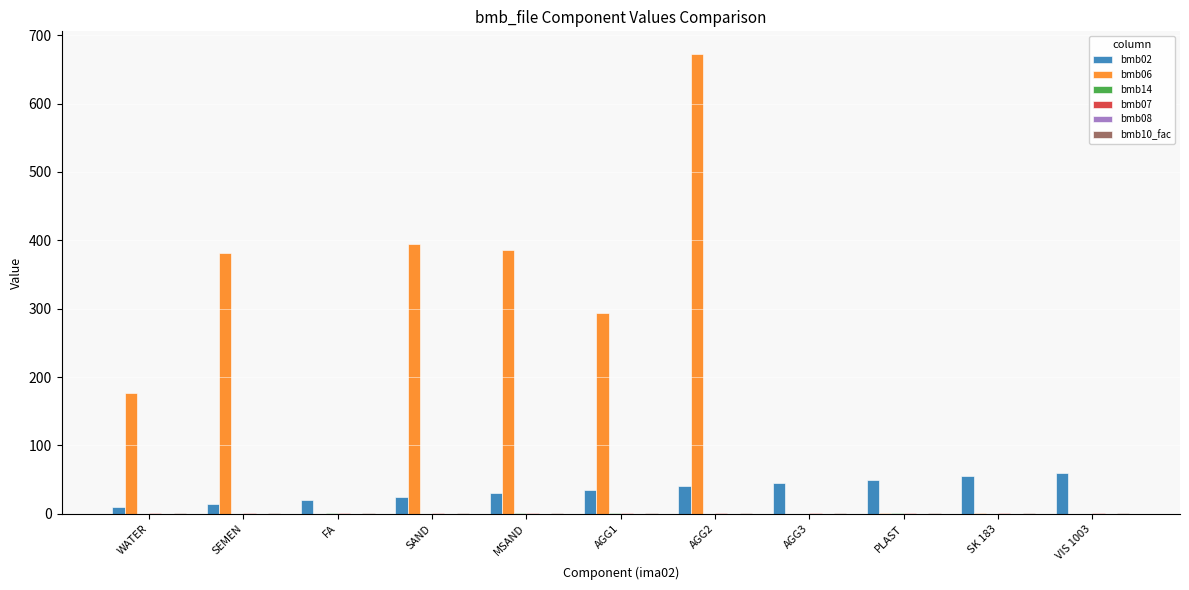

What is the sum of all bmb06 values?

2307.3